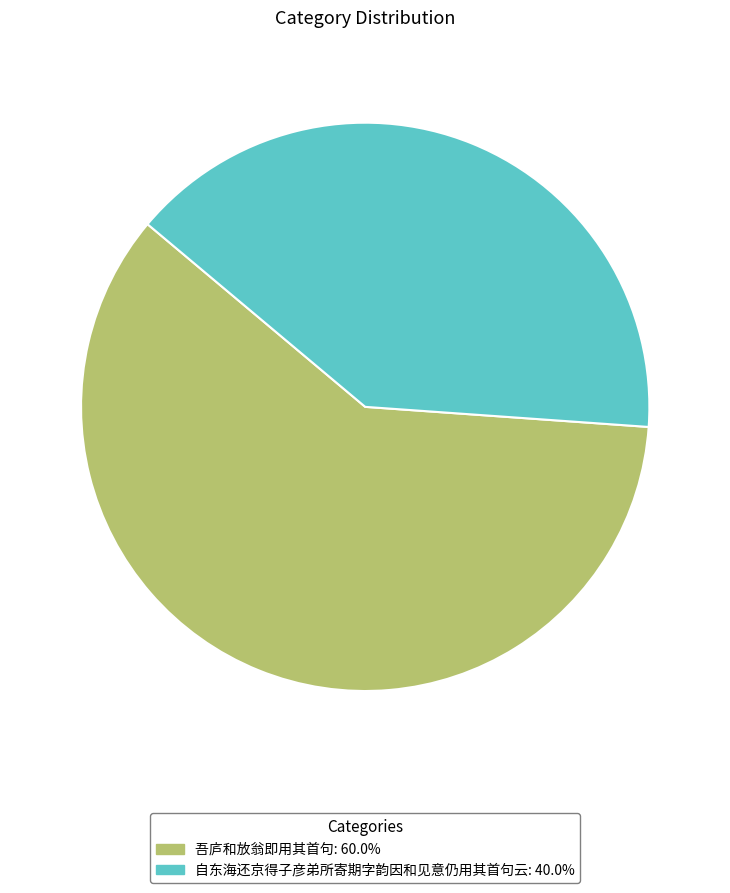

Is it true that 吾庐和放翁即用其首句 is 65% of the pie?

False